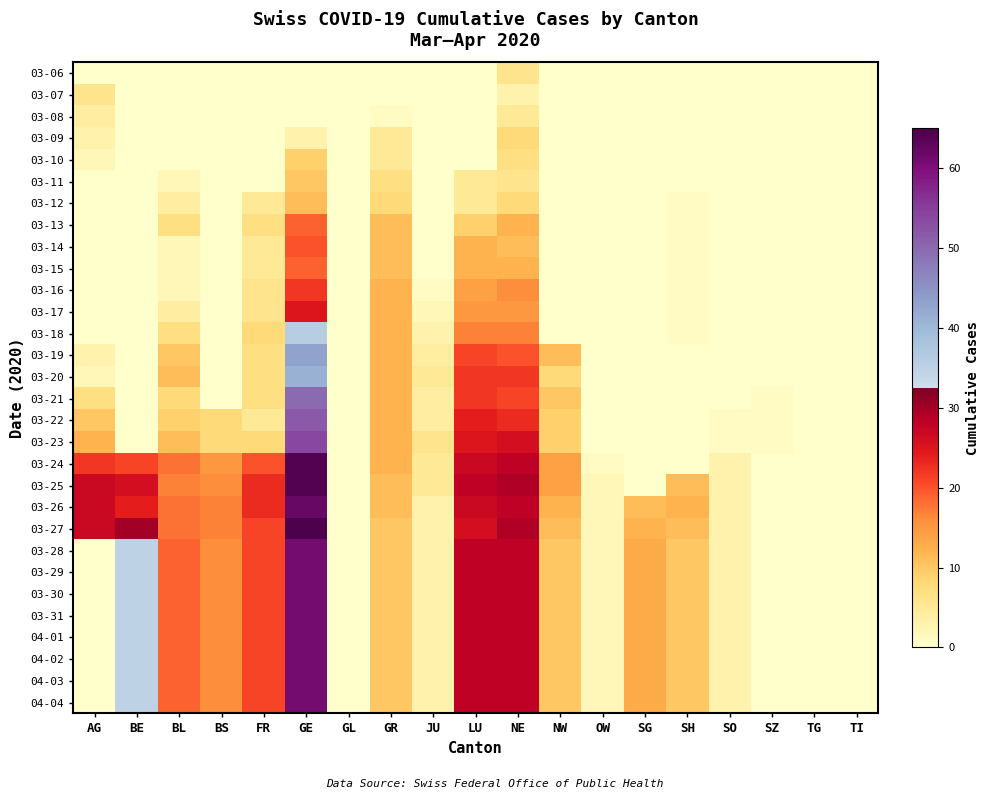

What is the greatest value displayed?

65